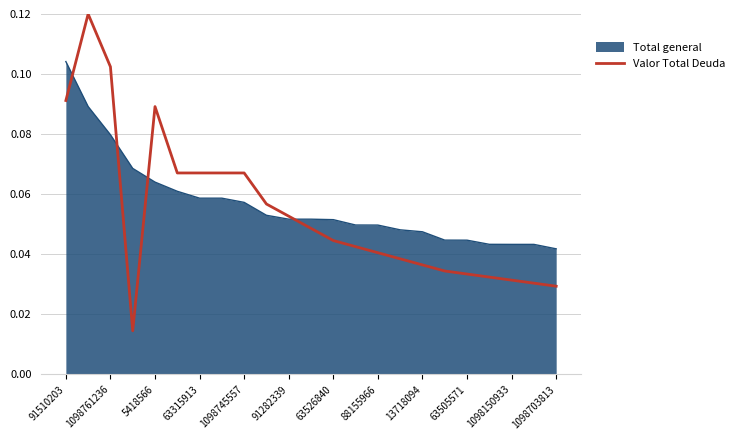

List the series in order of their peak value, lowest first.

Total general, Valor Total Deuda